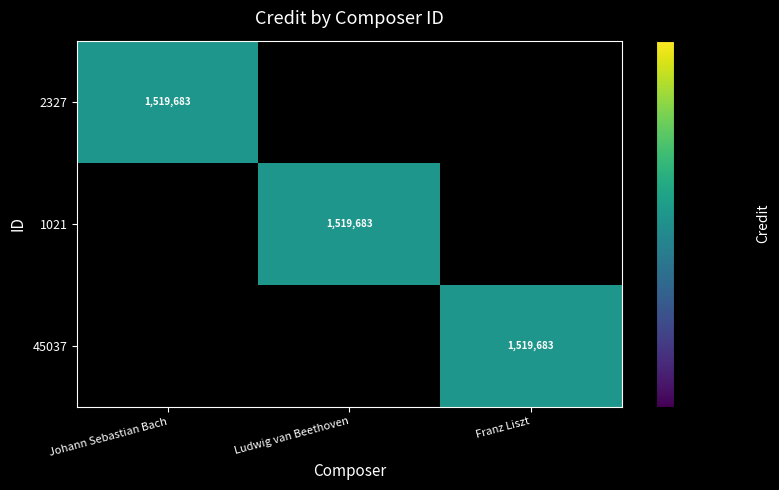

Is it true that 1021 equals 622553 at Franz Liszt?

False